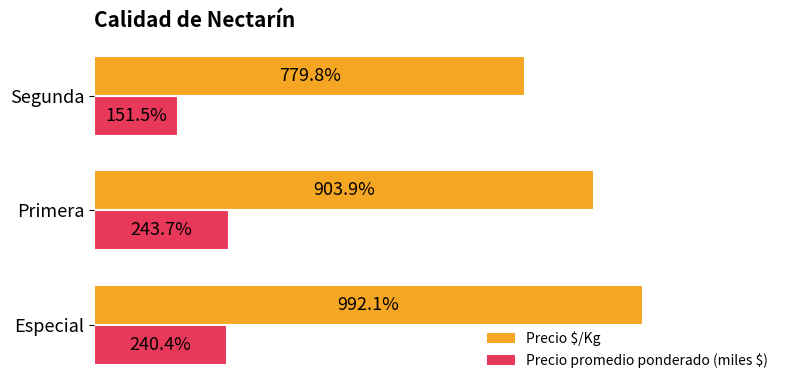

Where is Precio $/Kg nearest to the value 885?

Primera